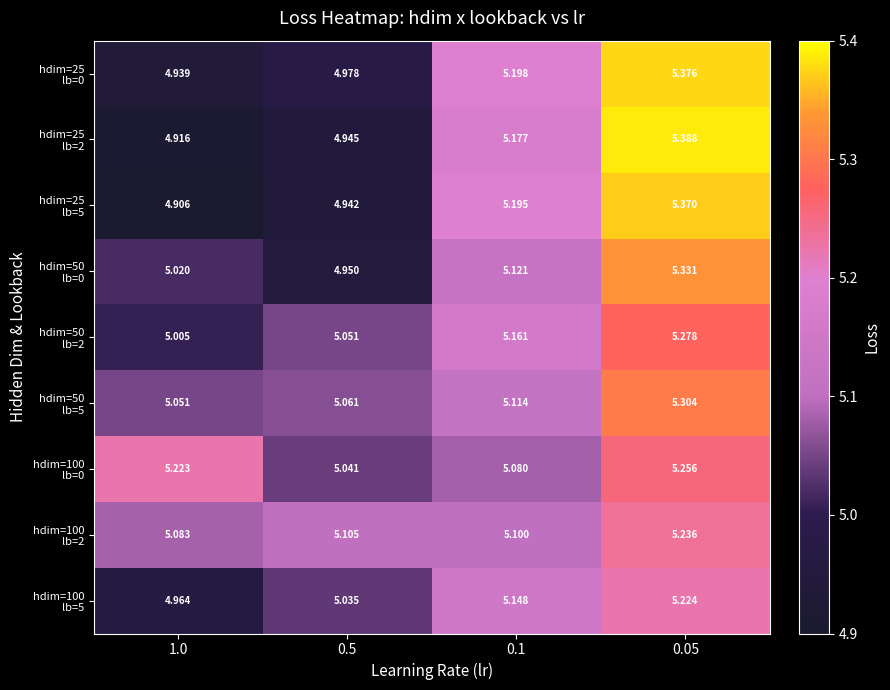

How many data points does each series have?

4